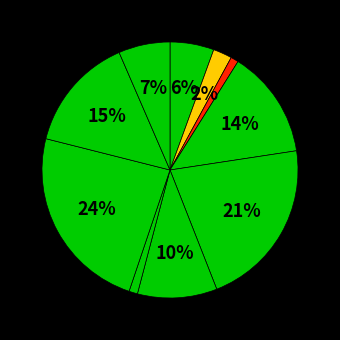

How many segments does this pie chart have?

10